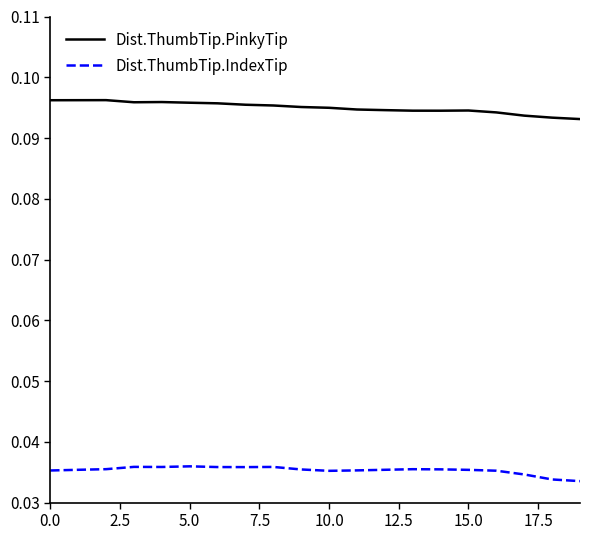

True or false: Dist.ThumbTip.PinkyTip and Dist.ThumbTip.IndexTip intersect in this chart.

False